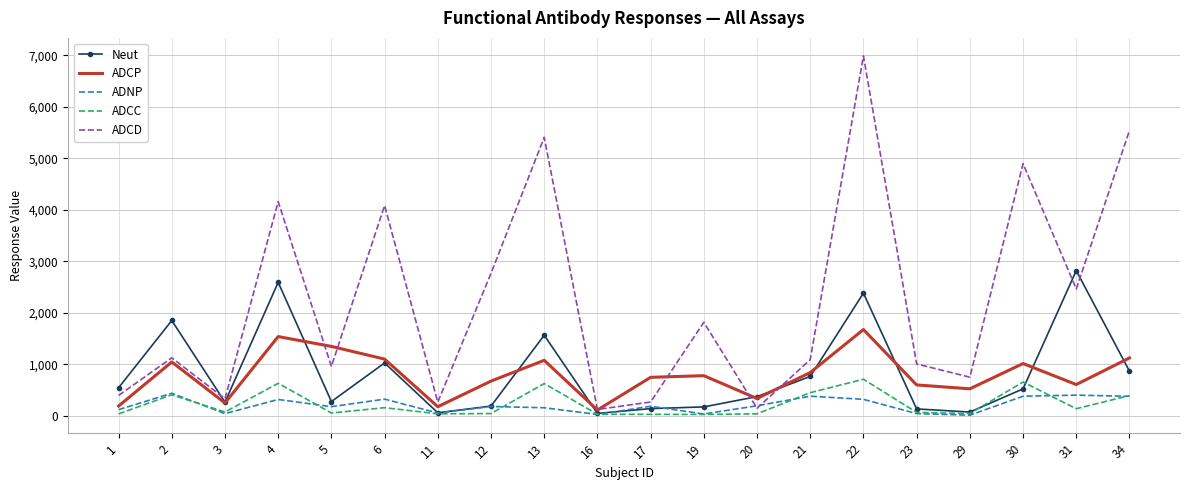

At which category is the sum across all series the highest?

22